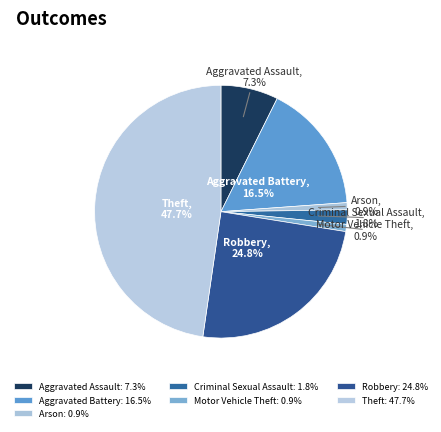

What portion of the pie excludes Aggravated Assault?

92.7%